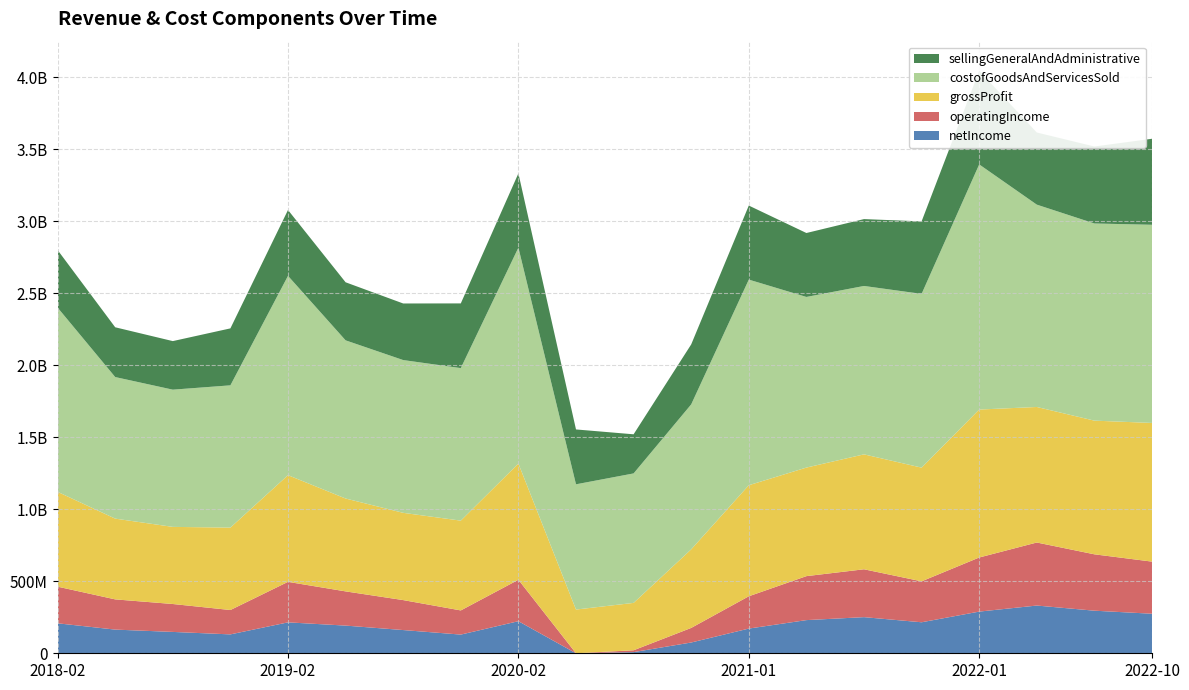

Reading left to right, transcribe all the data shown in this chart.

sellingGeneralAndAdministrative: 2018-02-03=399631000	2018-05-05=345624000	2018-08-04=337142000	2018-11-03=395453000	2019-02-02=457245000	2019-05-04=403133000	2019-08-03=392843000	2019-11-02=449198000	2020-02-01=515542000	2020-05-02=380912000	2020-08-01=271587000	2020-10-31=416378000	2021-01-30=514140000	2021-05-01=443875000	2021-07-31=464299000	2021-10-30=503403000	2022-01-29=649968000	2022-04-30=500970000	2022-07-30=534459000	2022-10-29=597164000
costofGoodsAndServicesSold: 2018-02-03=1279245000	2018-05-05=982954000	2018-08-04=952760000	2018-11-03=987733000	2019-02-02=1383857000	2019-05-04=1098182000	2019-08-03=1060708000	2019-11-02=1059081000	2020-02-01=1499033000	2020-05-02=869605000	2020-08-01=899002000	2020-10-31=1006514000	2021-01-30=1427673000	2021-05-01=1184731000	2021-07-31=1169244000	2021-10-30=1206301000	2022-01-29=1702059000	2022-04-30=1404875000	2022-07-30=1368949000	2022-10-29=1375976000
grossProfit: 2018-02-03=658347000	2018-05-05=560713000	2018-08-04=535461000	2018-11-03=572278000	2019-02-02=740859000	2019-05-04=644847000	2019-08-03=605899000	2019-11-02=623433000	2020-02-01=806885000	2020-05-02=303605000	2020-08-01=329007000	2020-10-31=545519000	2021-01-30=771028000	2021-05-01=753788000	2021-07-31=797963000	2021-10-30=789474000	2022-01-29=1027329000	2022-04-30=941026000	2022-07-30=928164000	2022-10-29=962817000
operatingIncome: 2018-02-03=254419000	2018-05-05=209842000	2018-08-04=193815000	2018-11-03=169213000	2019-02-02=281210000	2019-05-04=237540000	2019-08-03=208018000	2019-11-02=167780000	2020-02-01=287756000	2020-05-02=-101484000	2020-08-01=12755000	2020-10-31=101277000	2021-01-30=224272000	2021-05-01=305324000	2021-07-31=332307000	2021-10-30=284239000	2022-01-29=375622000	2022-04-30=437708000	2022-07-30=391428000	2022-10-29=361856000
netIncome: 2018-02-03=208173000	2018-05-05=164396000	2018-08-04=148323000	2018-11-03=131166000	2019-02-02=214674000	2019-05-04=192221000	2019-08-03=161258000	2019-11-02=129747000	2020-02-01=222719000	2020-05-02=-78509000	2020-08-01=8052000	2020-10-31=74798000	2021-01-30=171494000	2021-05-01=230289000	2021-07-31=250893000	2021-10-30=215289000	2022-01-29=289366000	2022-04-30=331395000	2022-07-30=295677000	2022-10-29=274585000